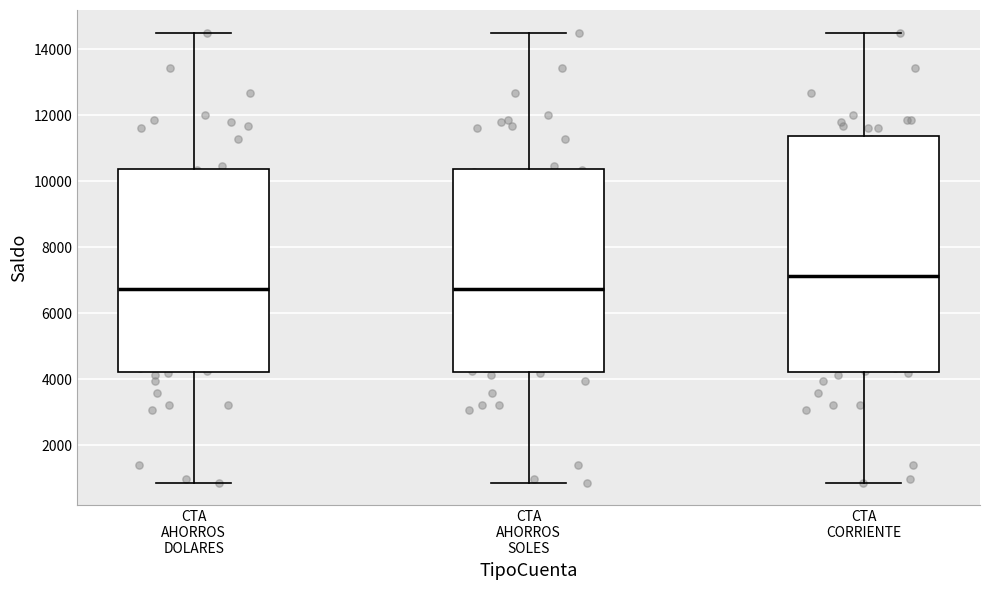

Where does the lower whisker of the box for CTA AHORROS SOLES end on the y-axis? The values are not printed on the chart, so give them approximately, as read against the axis.

800